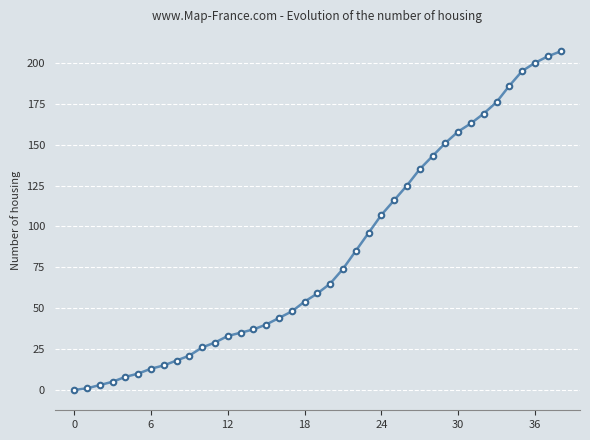

What is the greatest value displayed?

207